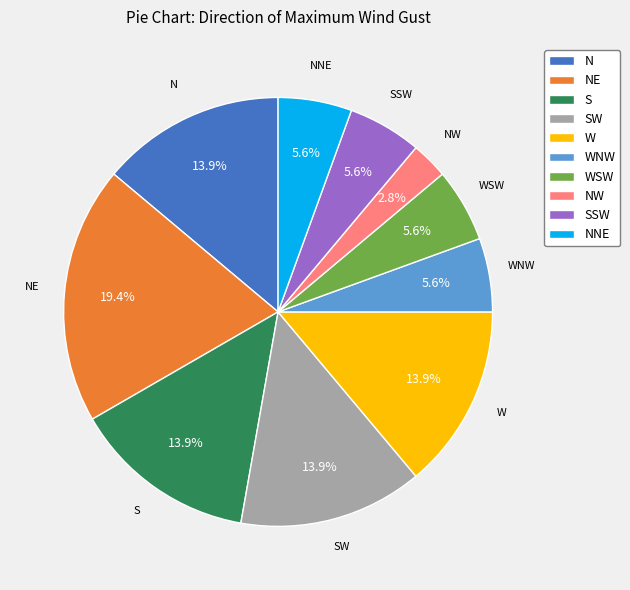

How many slices are in this pie chart?

10